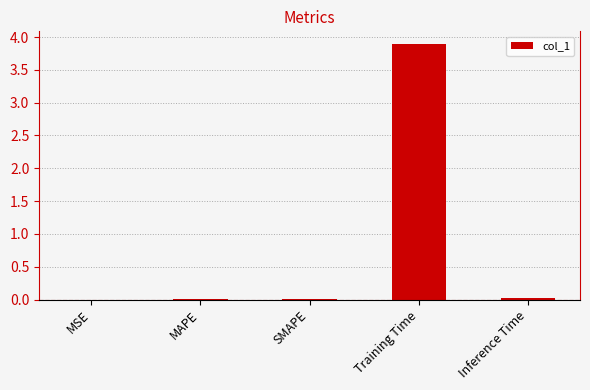

Which label corresponds to the largest value in the chart?

Training Time